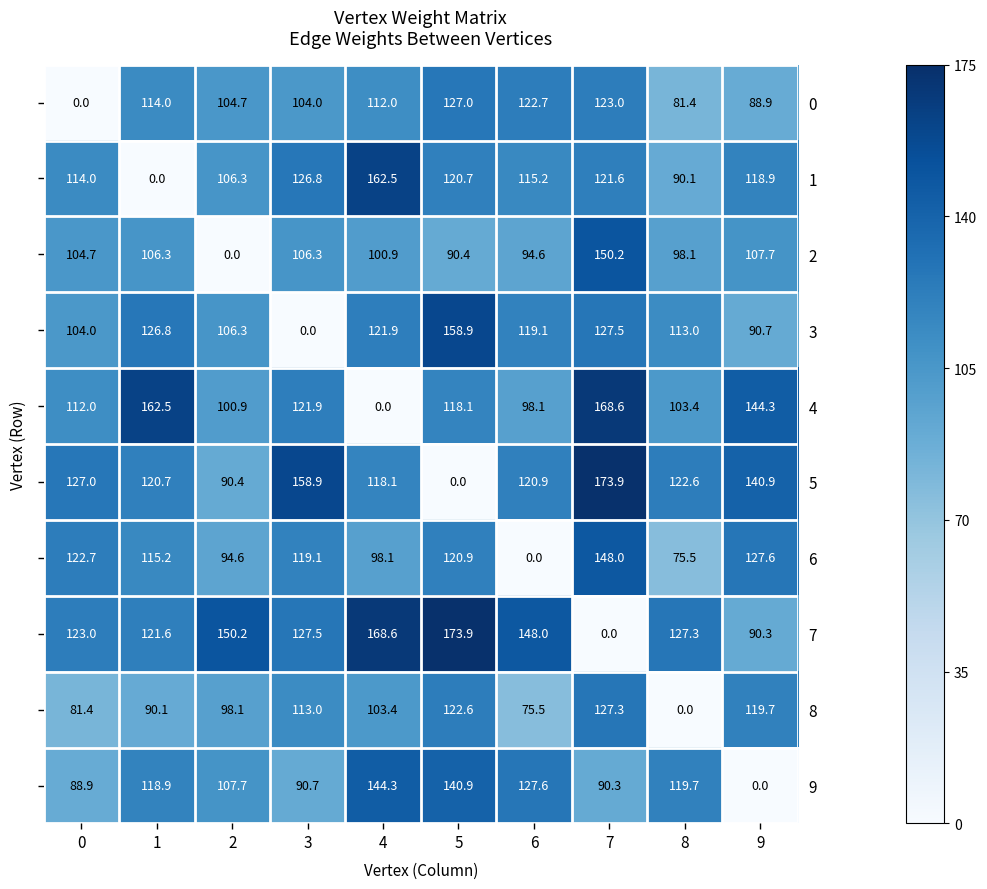

Count the number of categories in the chart.

10